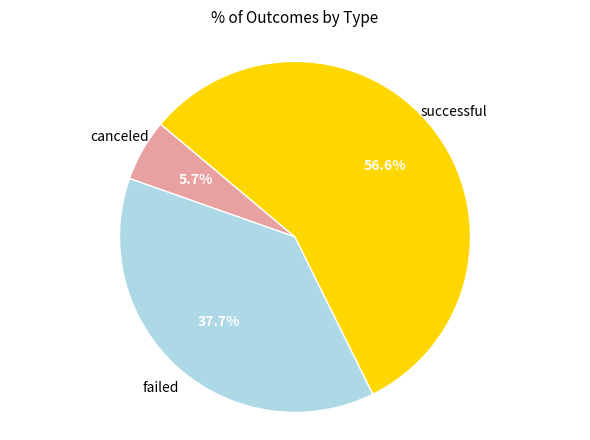

Count the number of slices in the pie.

3